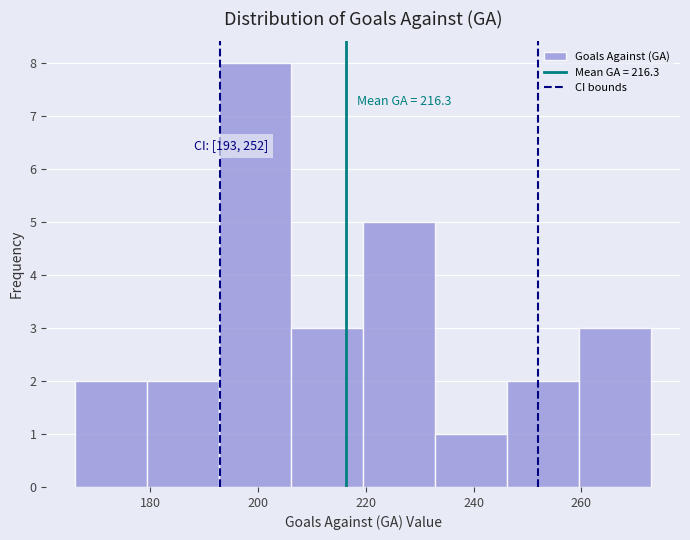

Which range on the x-axis has the tallest bar?

192 to 206